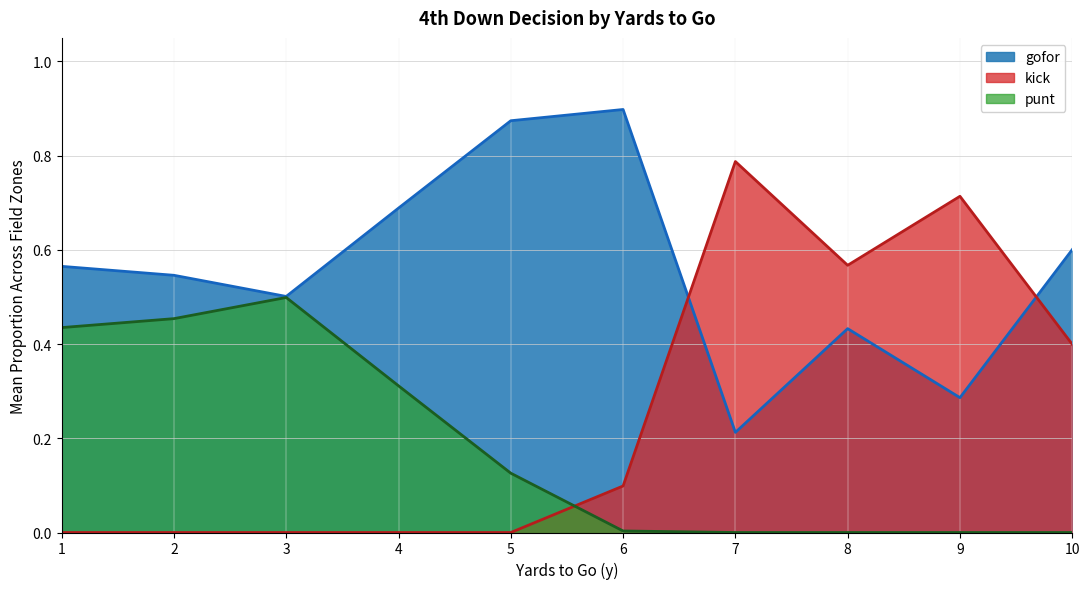

What is the difference between the maximum and second lowest values in the punt series?

0.5